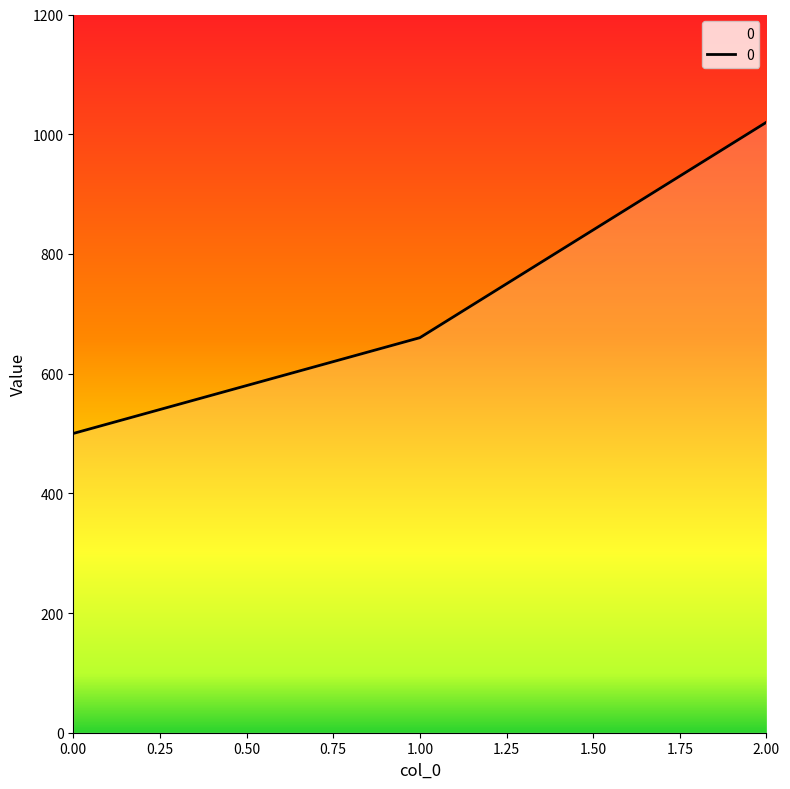

Which has a higher value, 2.00 or 1.00?

2.00